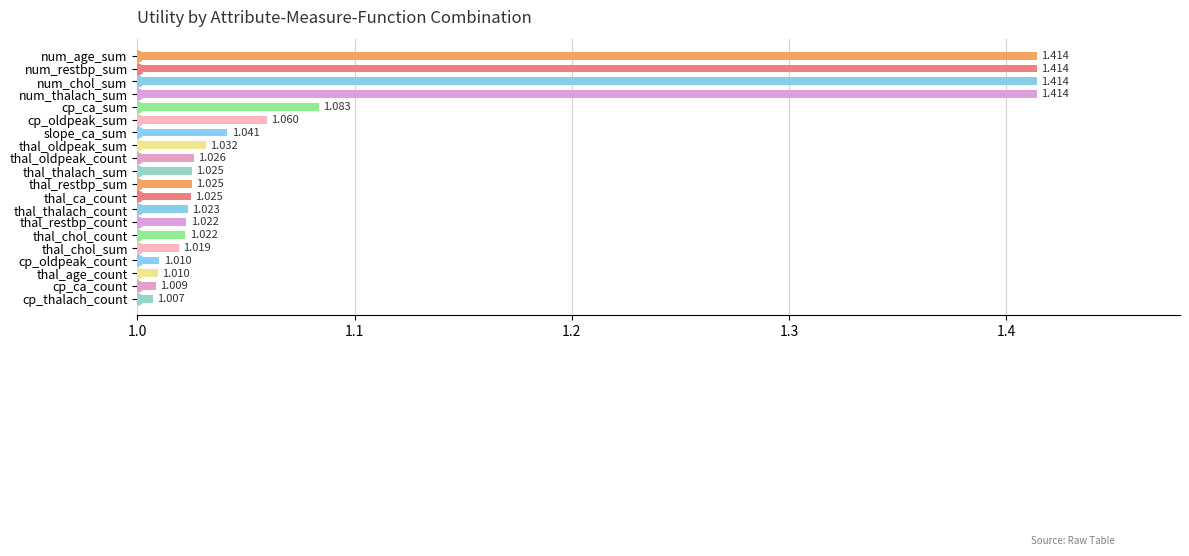

Which label corresponds to the smallest value in the chart?

cp_thalach_count